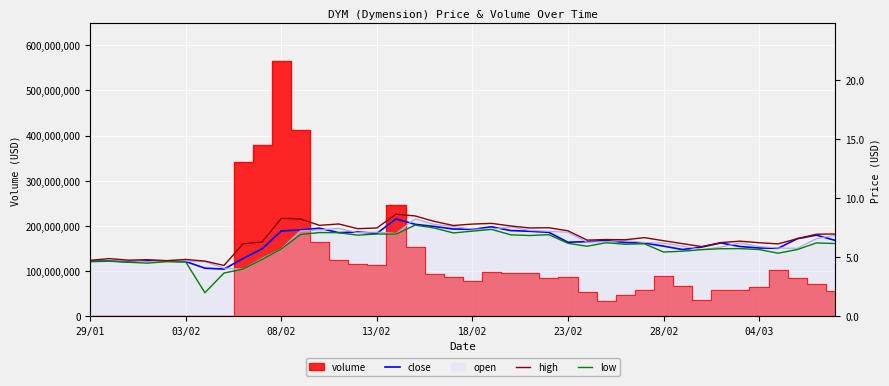

How many values in the low series exceed 159448186?

20